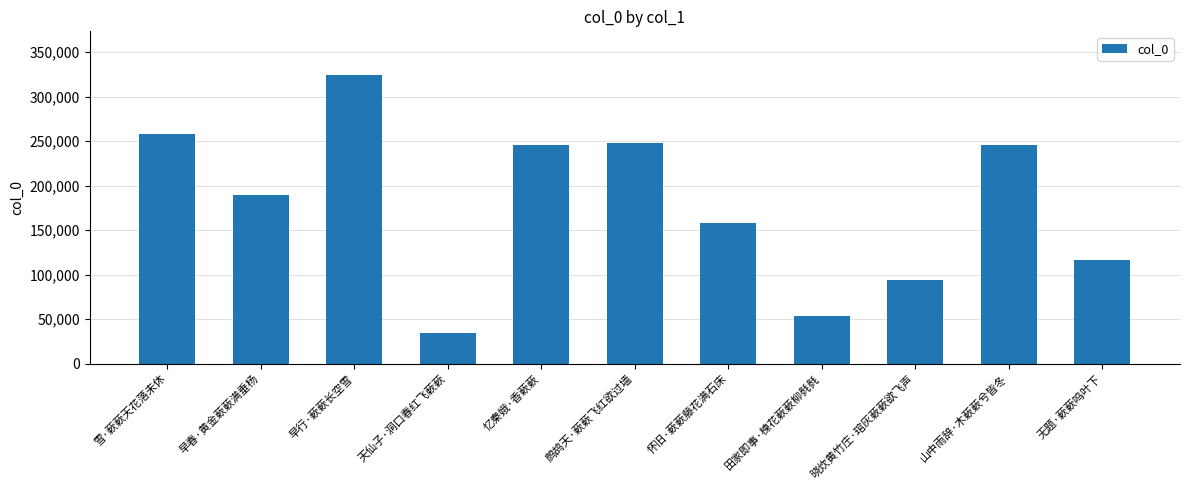

Is it true that the value at 晓炊黄竹庄·琯灰蔌蔌欲飞声 is 94197?

True